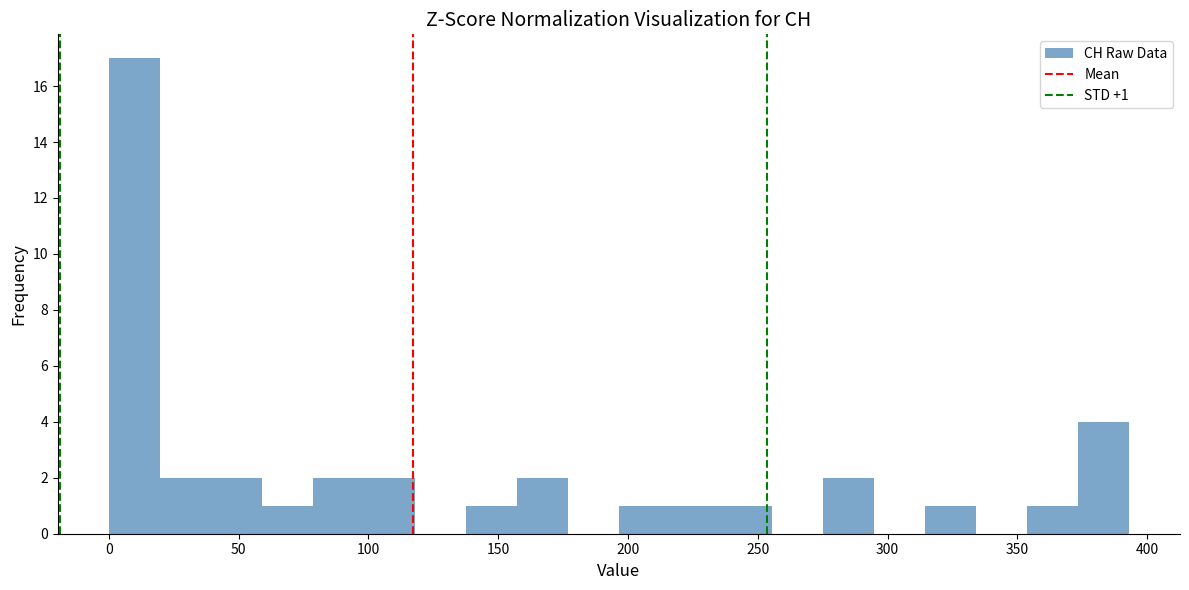

Read against the x-axis, roughly where is the centre of the tallest bar?

10